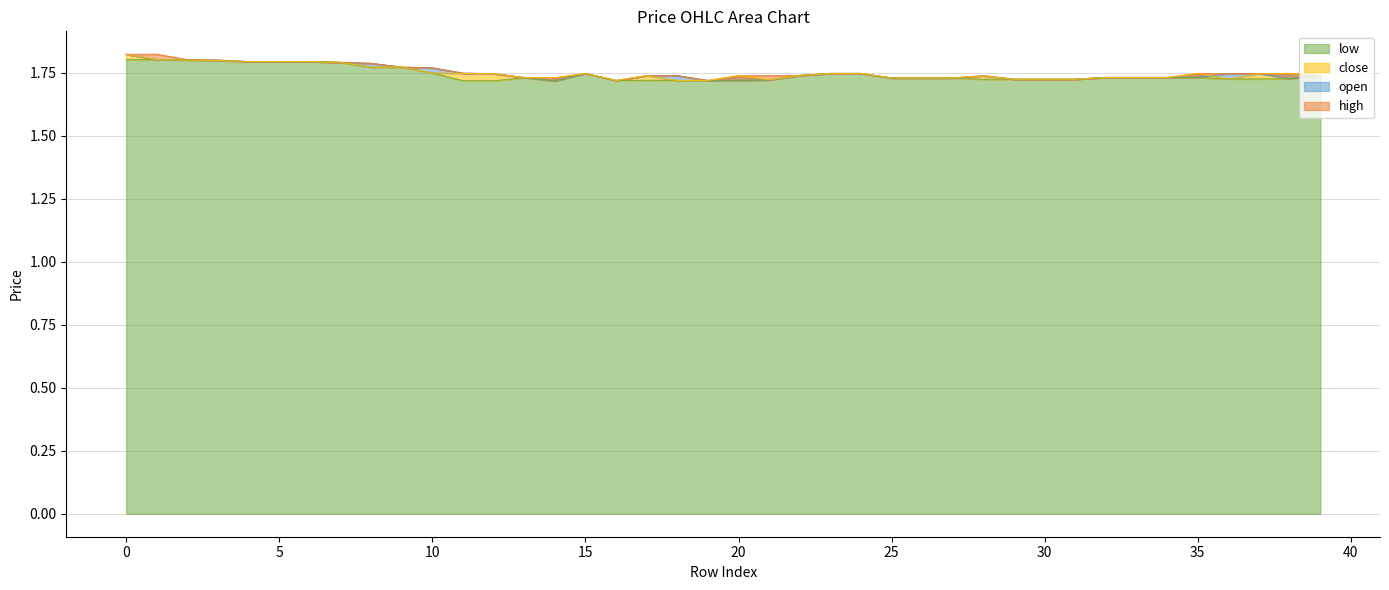

Which series ends up on top after the final intersection of close and open?

open